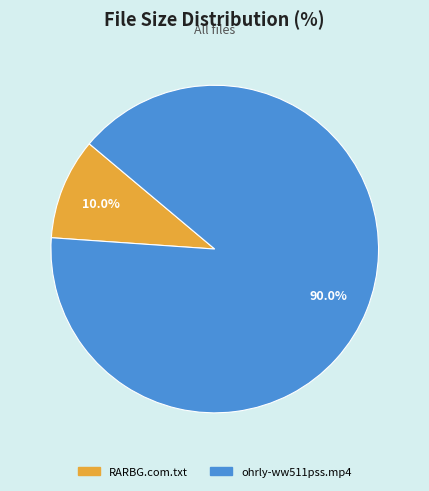

Count the number of slices in the pie.

2